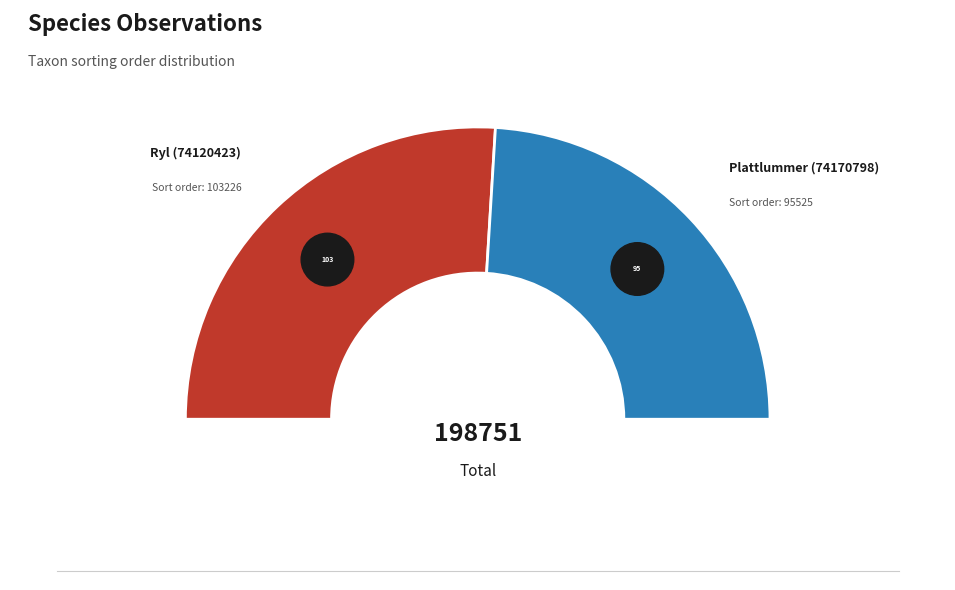

Which category has the smallest portion of the pie?

Plattlummer (74170798)